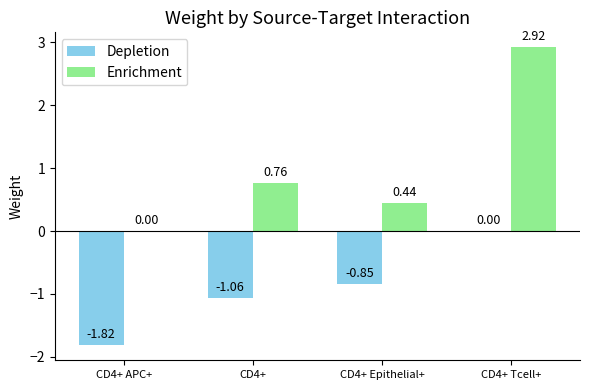

Is the value of Enrichment at CD4+ greater than the value of Depletion at CD4+ APC+?

Yes